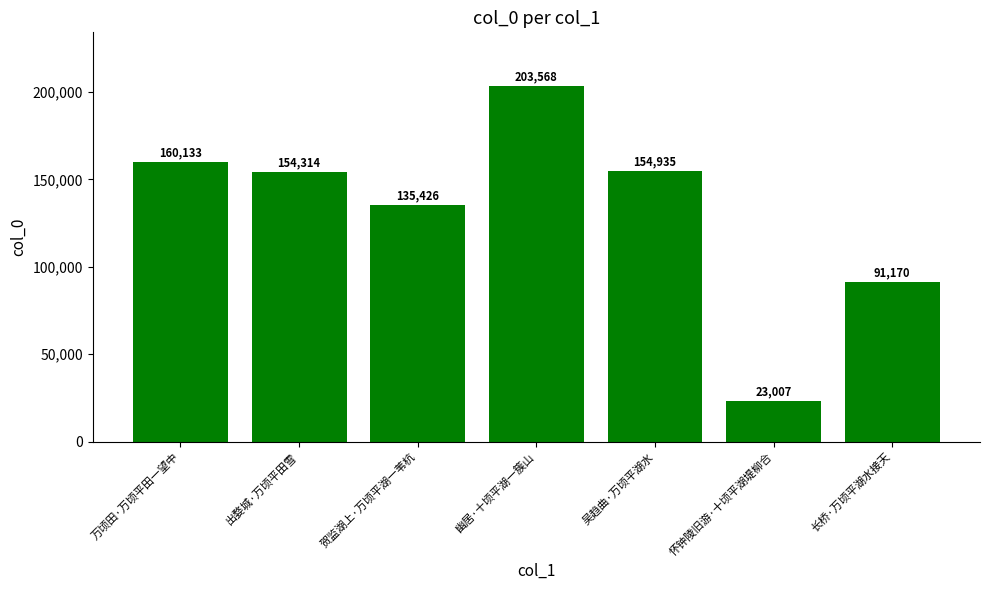

What is the difference between the maximum and second lowest values?

112398